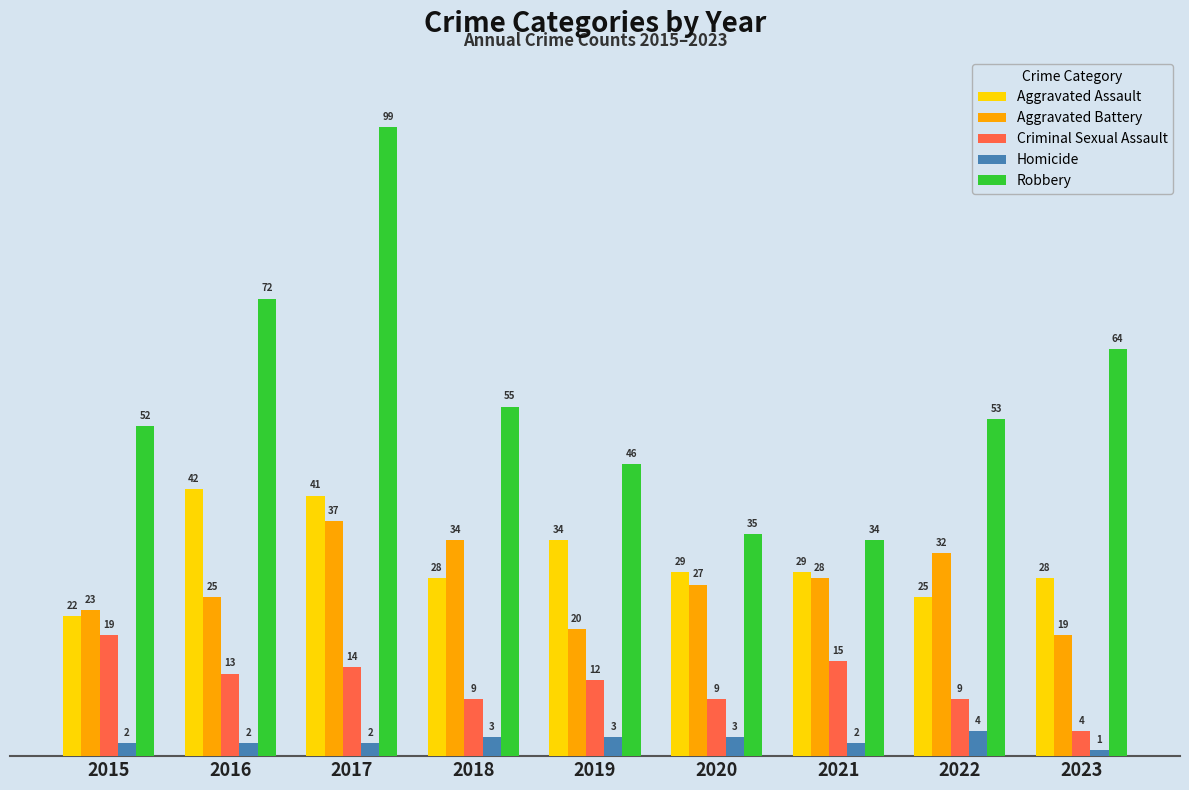

Reading left to right, list all the values displayed in this chart.

Aggravated Assault: 2015=22	2016=42	2017=41	2018=28	2019=34	2020=29	2021=29	2022=25	2023=28
Aggravated Battery: 2015=23	2016=25	2017=37	2018=34	2019=20	2020=27	2021=28	2022=32	2023=19
Criminal Sexual Assault: 2015=19	2016=13	2017=14	2018=9	2019=12	2020=9	2021=15	2022=9	2023=4
Homicide: 2015=2	2016=2	2017=2	2018=3	2019=3	2020=3	2021=2	2022=4	2023=1
Robbery: 2015=52	2016=72	2017=99	2018=55	2019=46	2020=35	2021=34	2022=53	2023=64